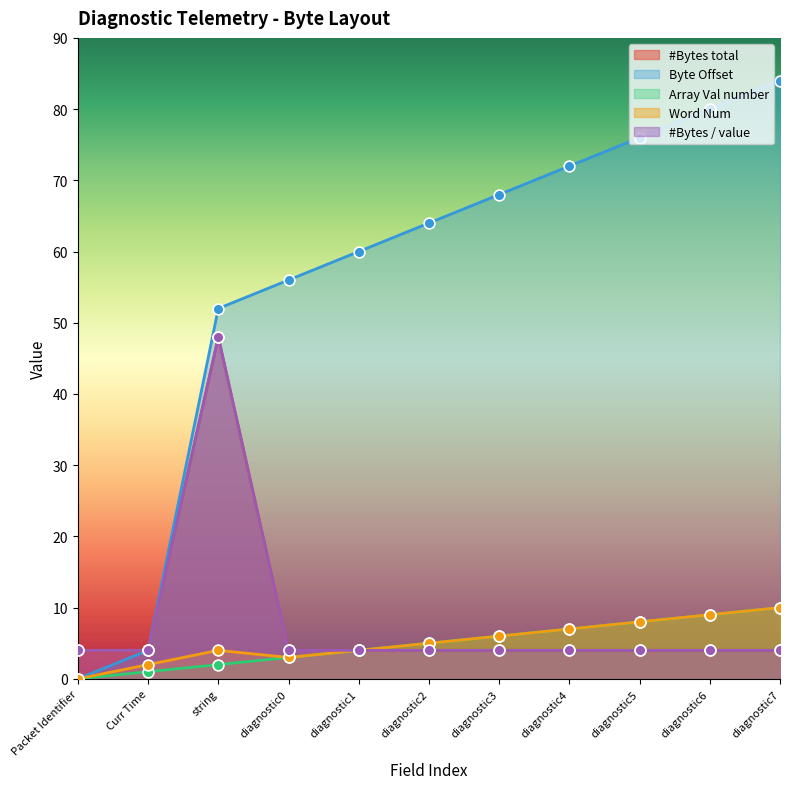

Which series reaches the maximum Y coordinate?

Byte Offset